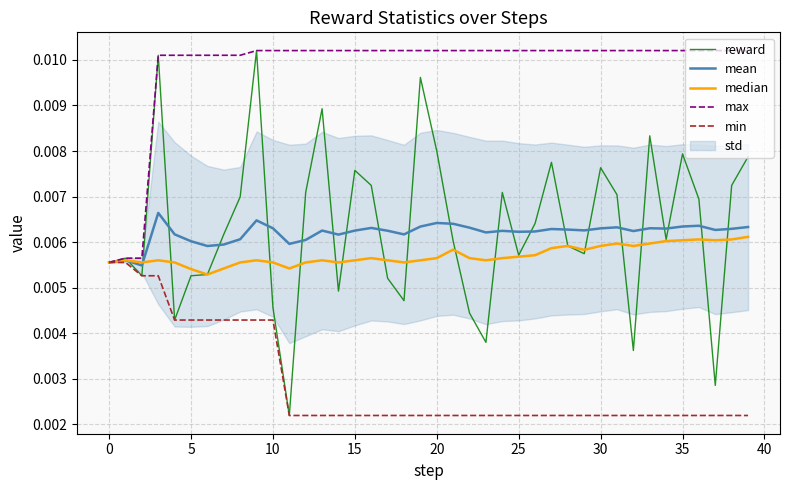

Which category has the highest value in the median series?

39